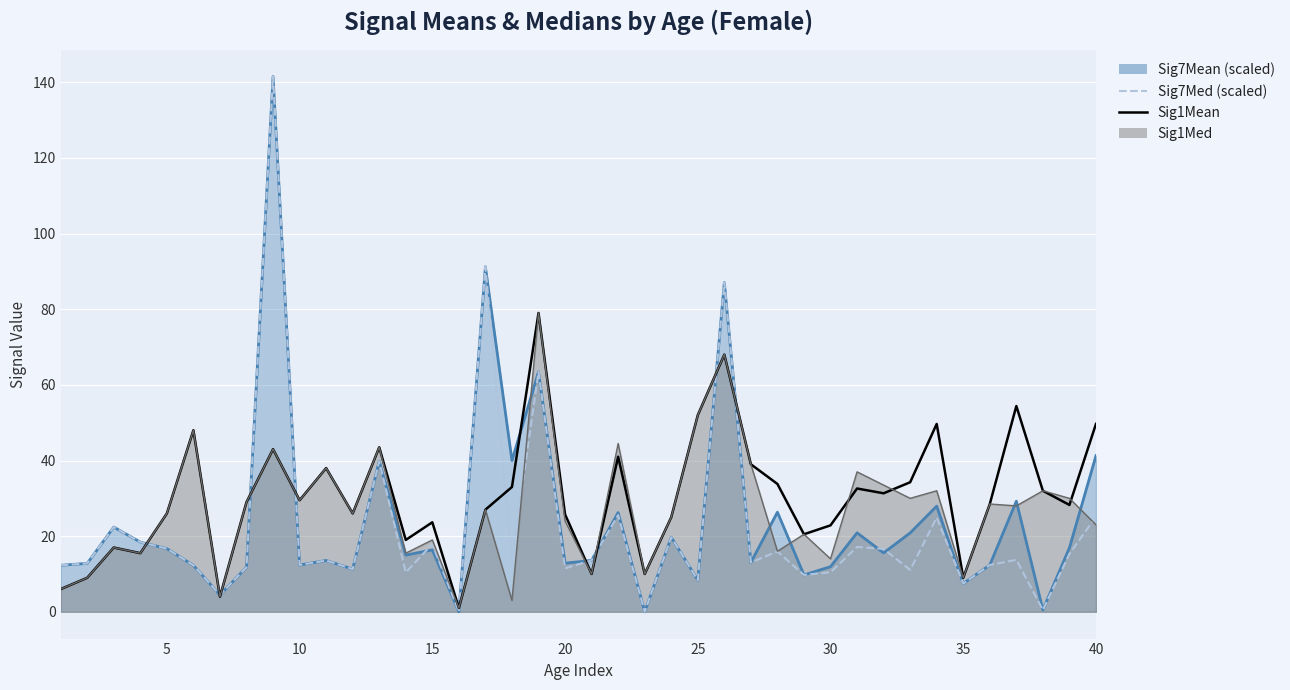

How many intersections are there between Sig1Mean and Sig7Med (scaled)?

11